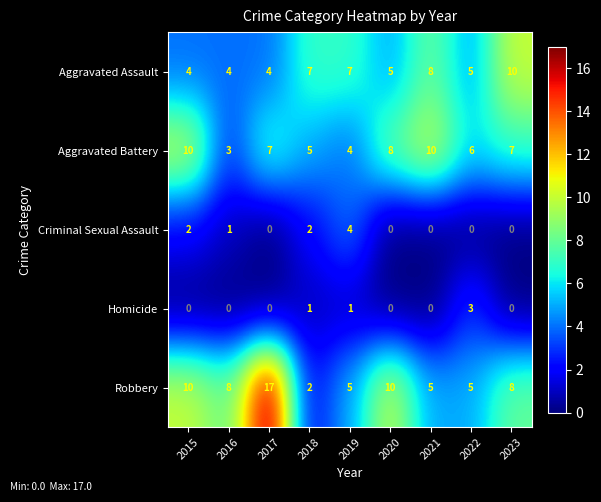

What is the difference between the highest and lowest values at 2019?

6